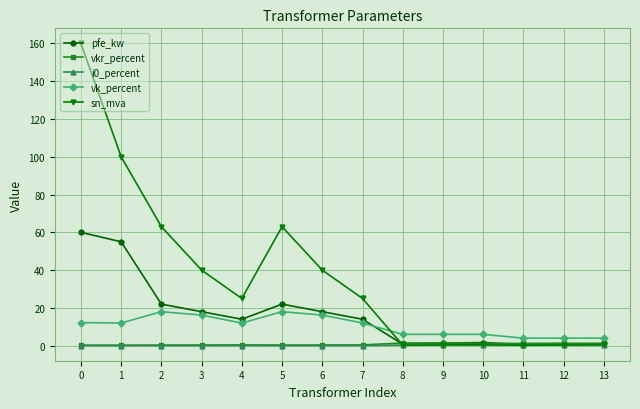

True or false: vk_percent and vkr_percent intersect in this chart.

False